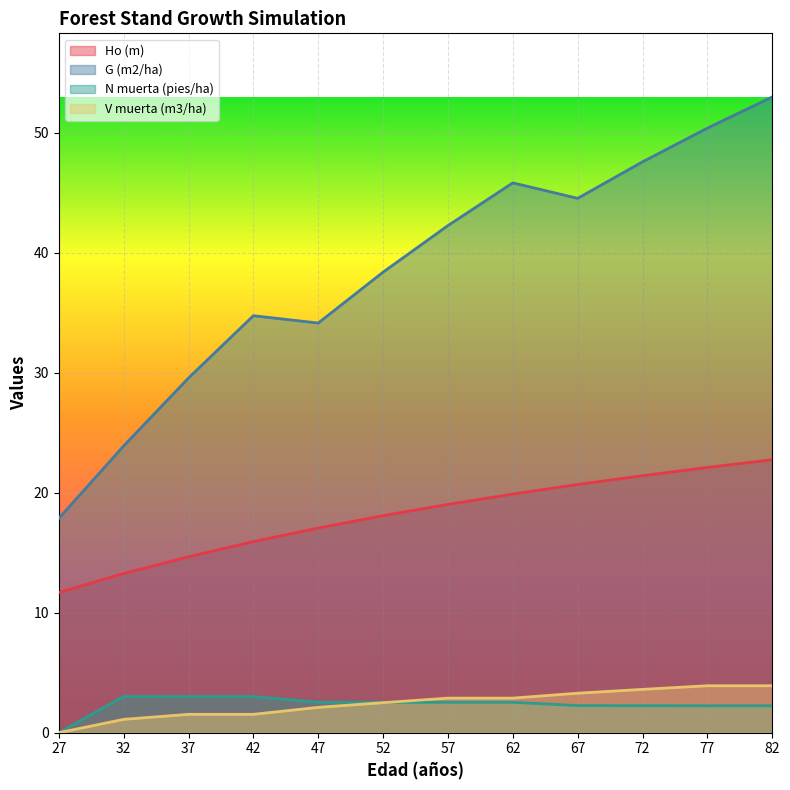

Is the value of G (m2/ha) at 62 greater than the value of V muerta (m3/ha) at 32?

Yes